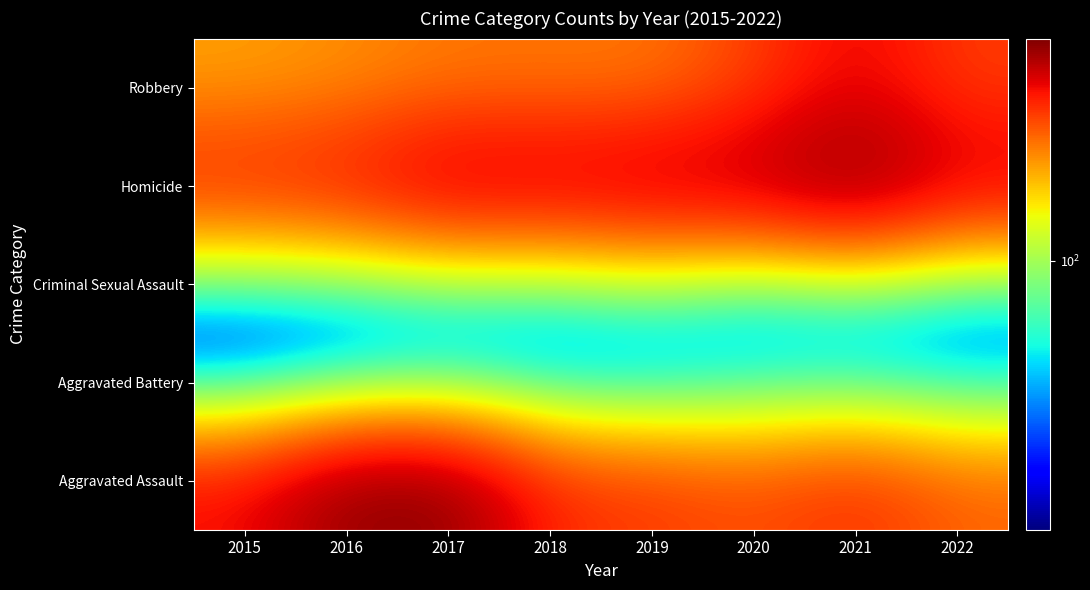

At how many categories does at least one series exceed 298?

8